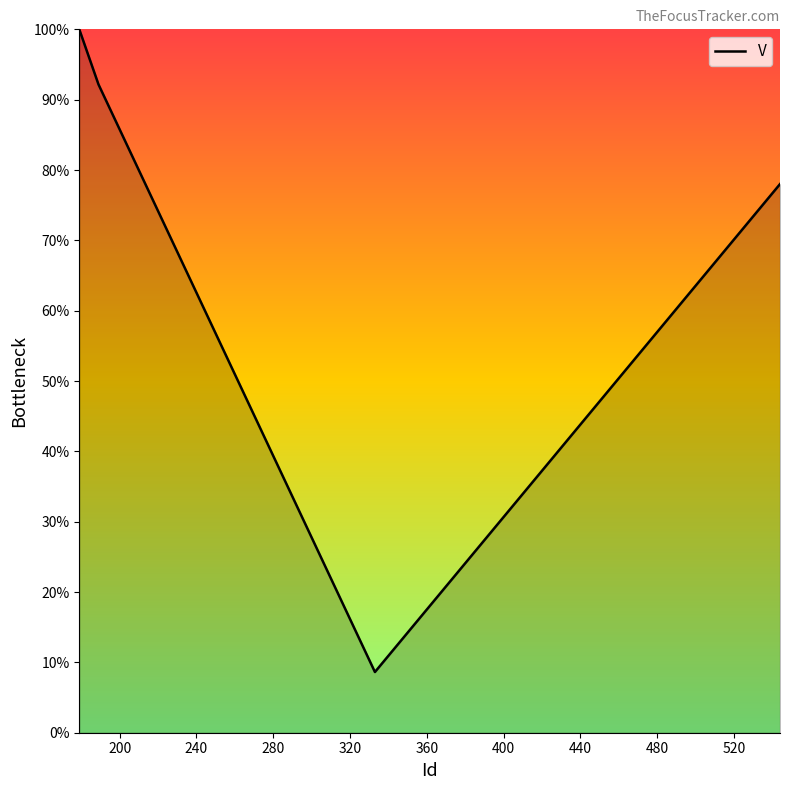

What is the maximum value shown in the chart?

100.0